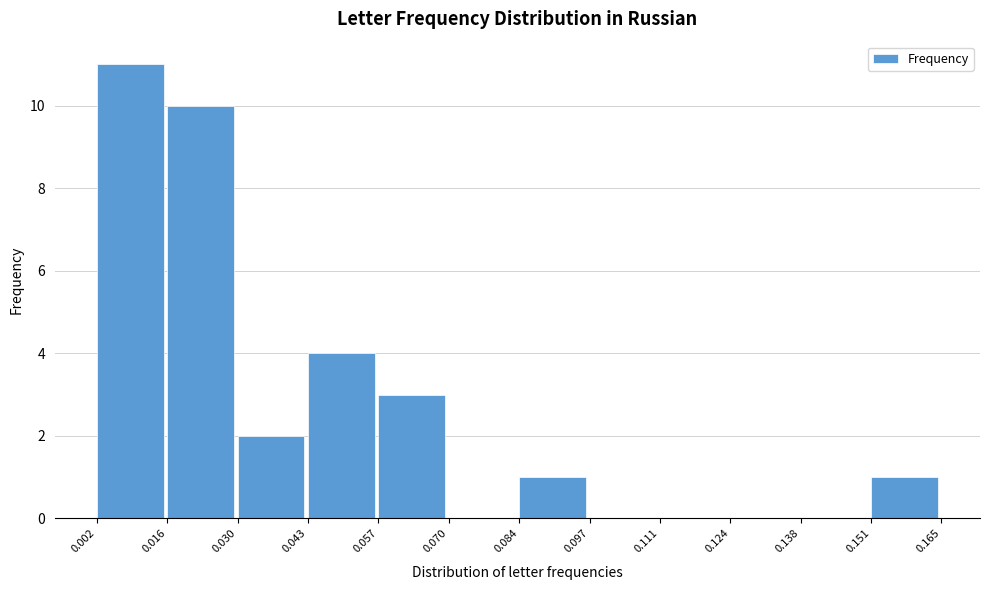

Which range on the x-axis has the tallest bar?

0.002 to 0.016